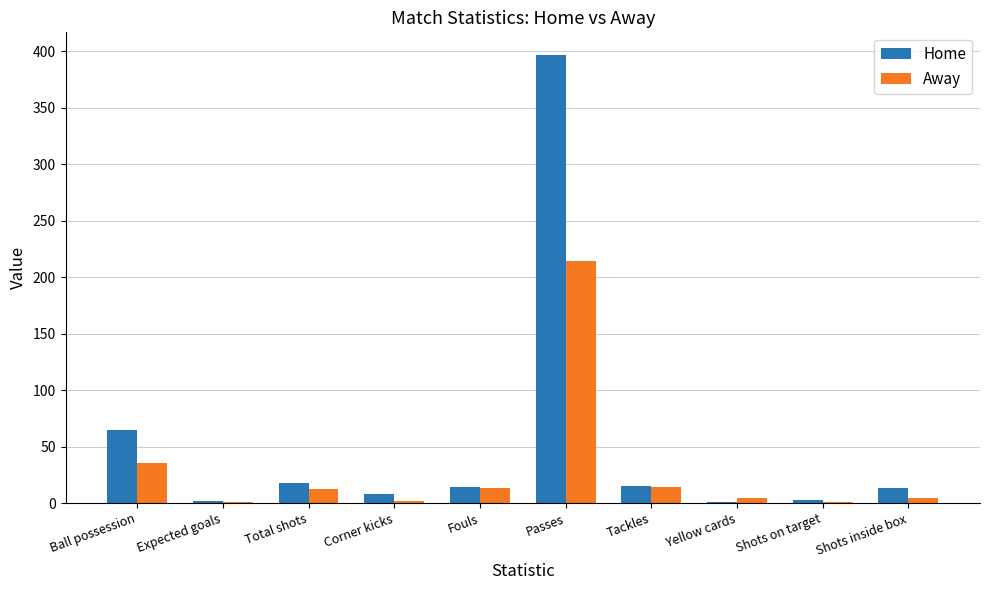

What is the total value across all series at Yellow cards?

5.0